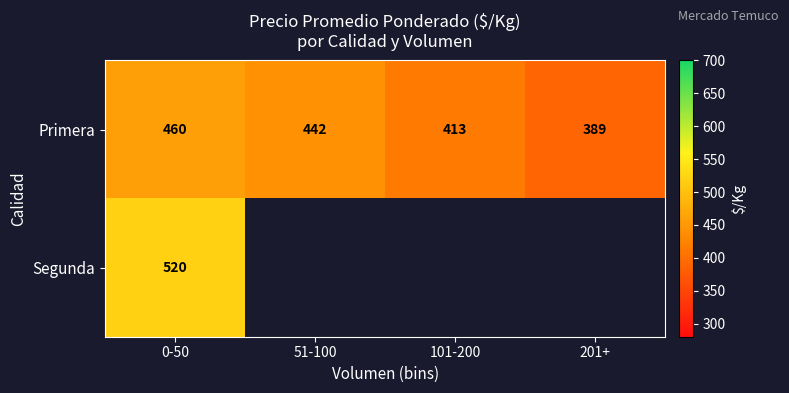

Which series has the largest range (max minus min)?

Primera